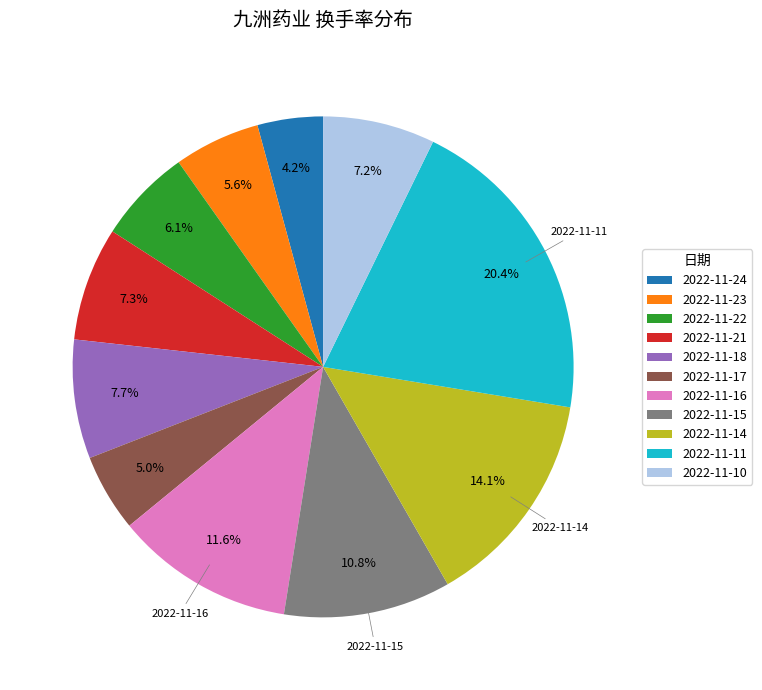

Does any single category account for the majority?

No